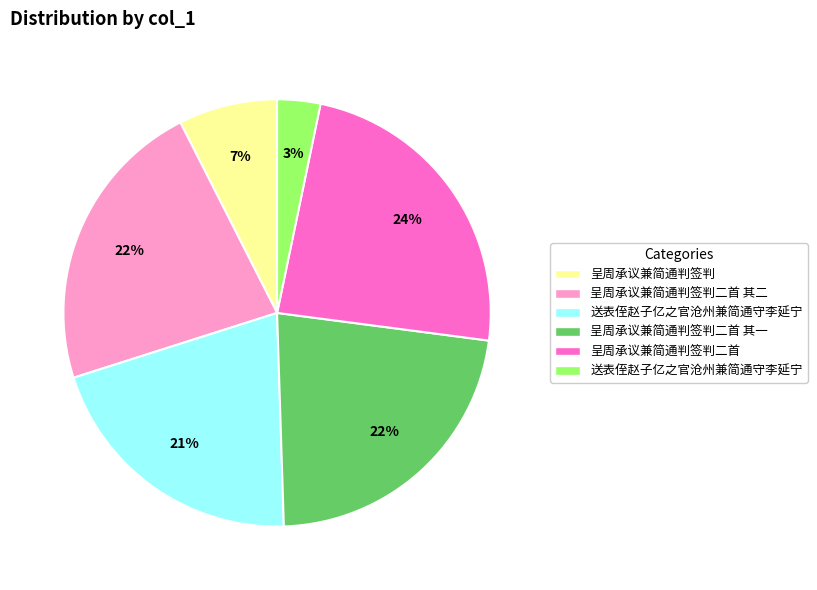

Is there any slice that represents more than half of the pie?

No